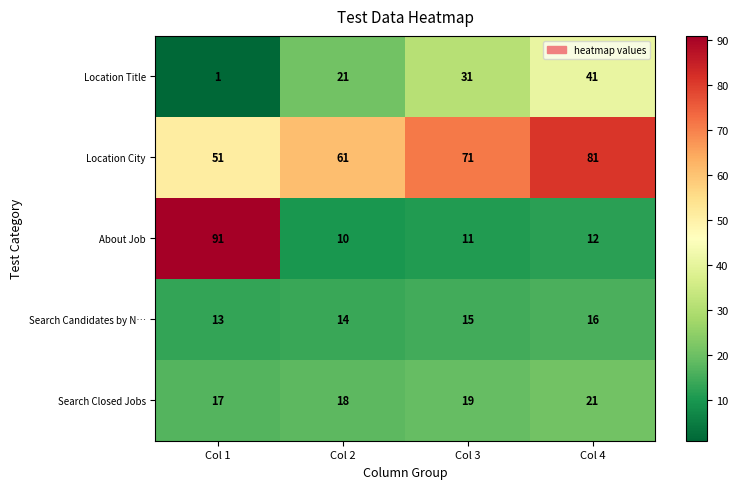

How many values in the Search Closed Jobs series are below 19?

2